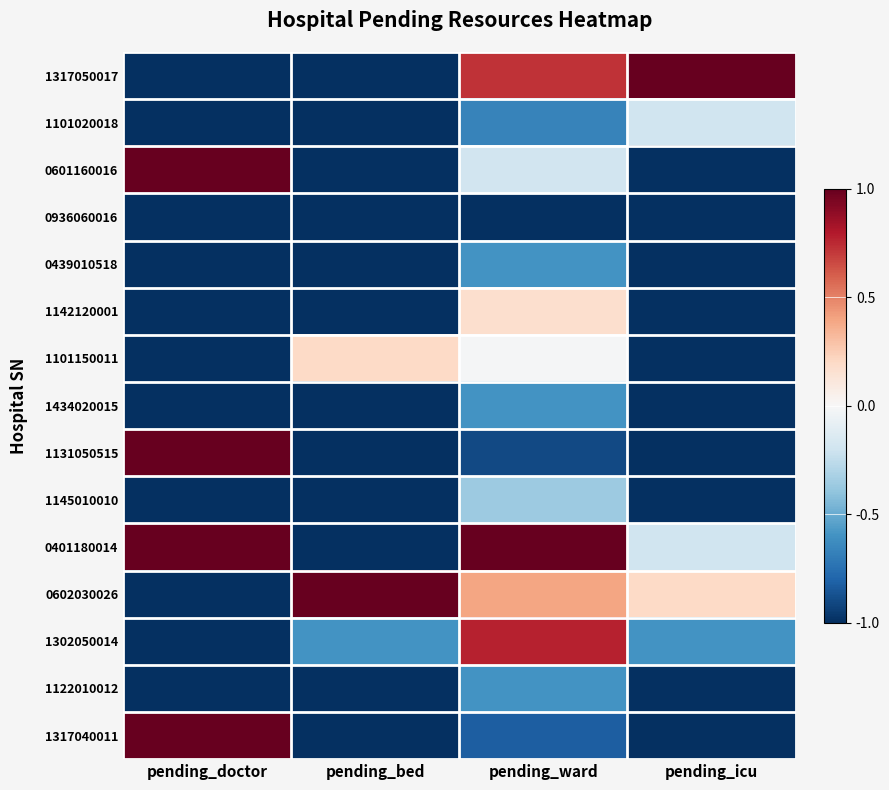

Reading right to left, what are all the values shown in this chart?

1317050017: pending_icu=1.0	pending_ward=0.7	pending_bed=-1.0	pending_doctor=-1.0
1101020018: pending_icu=-0.2	pending_ward=-0.7	pending_bed=-1.0	pending_doctor=-1.0
0601160016: pending_icu=-1.0	pending_ward=-0.2	pending_bed=-1.0	pending_doctor=1.0
0936060016: pending_icu=-1.0	pending_ward=-1.0	pending_bed=-1.0	pending_doctor=-1.0
0439010518: pending_icu=-1.0	pending_ward=-0.6	pending_bed=-1.0	pending_doctor=-1.0
1142120001: pending_icu=-1.0	pending_ward=0.2	pending_bed=-1.0	pending_doctor=-1.0
1101150011: pending_icu=-1.0	pending_ward=-0.0	pending_bed=0.2	pending_doctor=-1.0
1434020015: pending_icu=-1.0	pending_ward=-0.6	pending_bed=-1.0	pending_doctor=-1.0
1131050515: pending_icu=-1.0	pending_ward=-0.9	pending_bed=-1.0	pending_doctor=1.0
1145010010: pending_icu=-1.0	pending_ward=-0.4	pending_bed=-1.0	pending_doctor=-1.0
0401180014: pending_icu=-0.2	pending_ward=1.0	pending_bed=-1.0	pending_doctor=1.0
0602030026: pending_icu=0.2	pending_ward=0.4	pending_bed=1.0	pending_doctor=-1.0
1302050014: pending_icu=-0.6	pending_ward=0.8	pending_bed=-0.6	pending_doctor=-1.0
1122010012: pending_icu=-1.0	pending_ward=-0.6	pending_bed=-1.0	pending_doctor=-1.0
1317040011: pending_icu=-1.0	pending_ward=-0.8	pending_bed=-1.0	pending_doctor=1.0